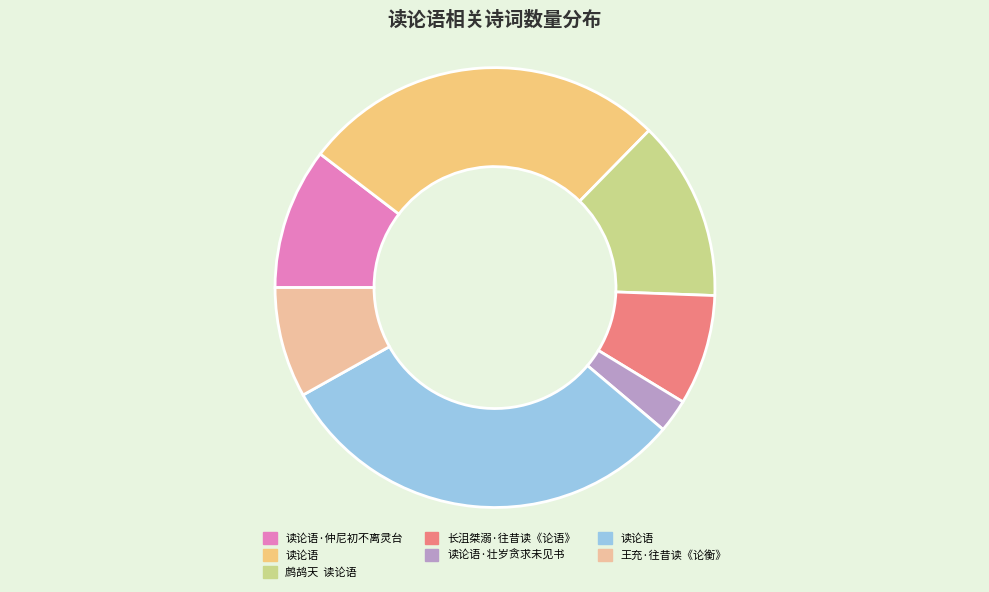

To the nearest percent, what is the difference between the largest and smallest slice percentages?

28%